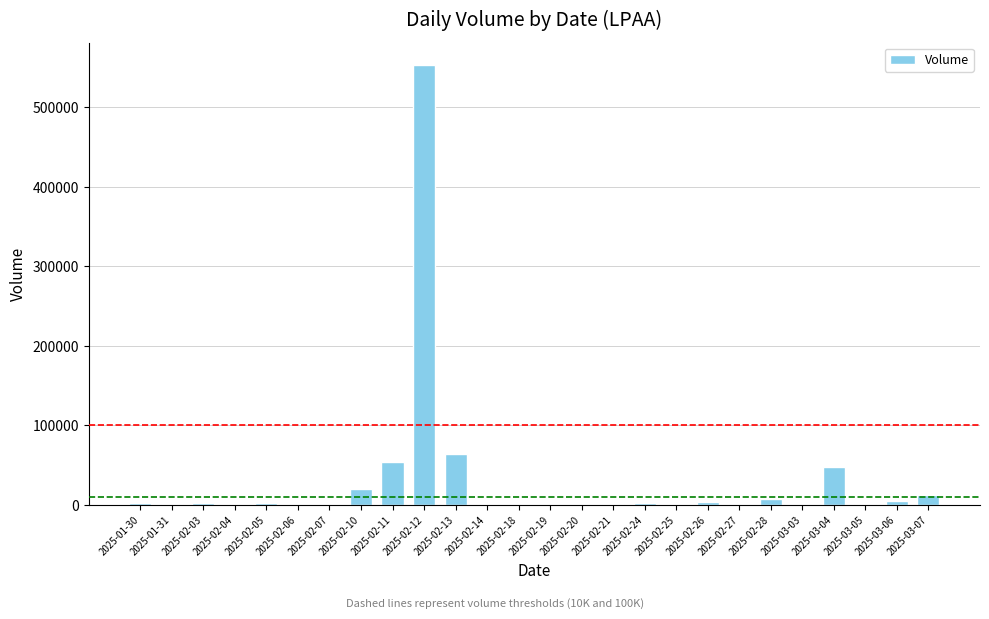

What is the sum of all values?

781900